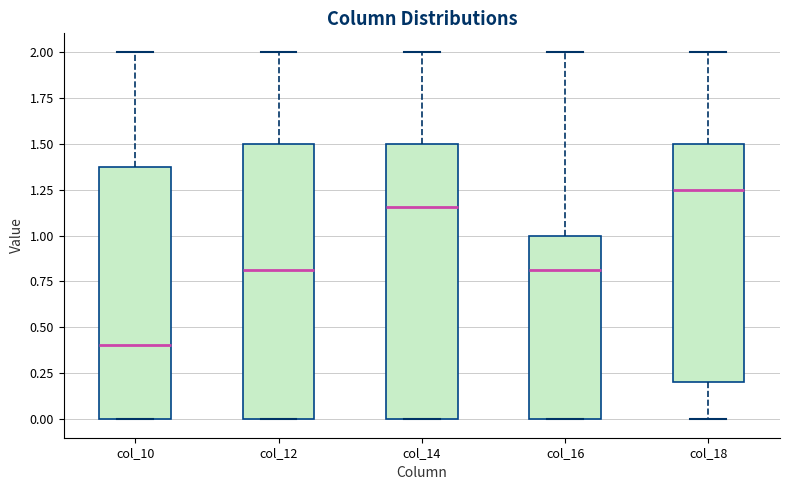

Reading left to right, transcribe this box plot: for each box, give where its median line is, the range the box spans, and where its two whiskers end, as read against the y-axis. The values are not printed on the chart, so give them approximately, as read against the axis.

col_10: median 0.40, box 0.00 to 1.40, whiskers 0.00 to 2.00
col_12: median 0.80, box 0.00 to 1.50, whiskers 0.00 to 2.00
col_14: median 1.15, box 0.00 to 1.50, whiskers 0.00 to 2.00
col_16: median 0.80, box 0.00 to 1.00, whiskers 0.00 to 2.00
col_18: median 1.25, box 0.20 to 1.50, whiskers 0.00 to 2.00